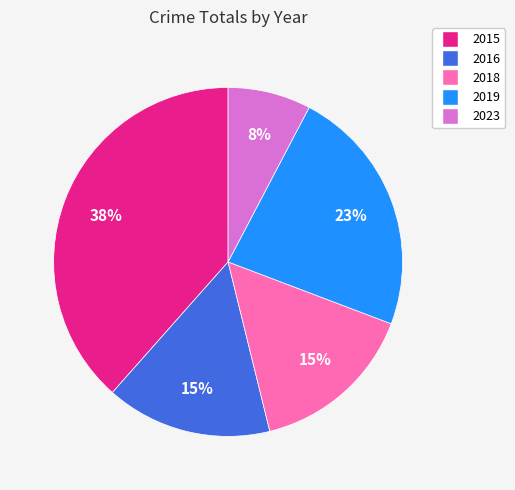

To the nearest percent, what portion does 2018 represent?

15%